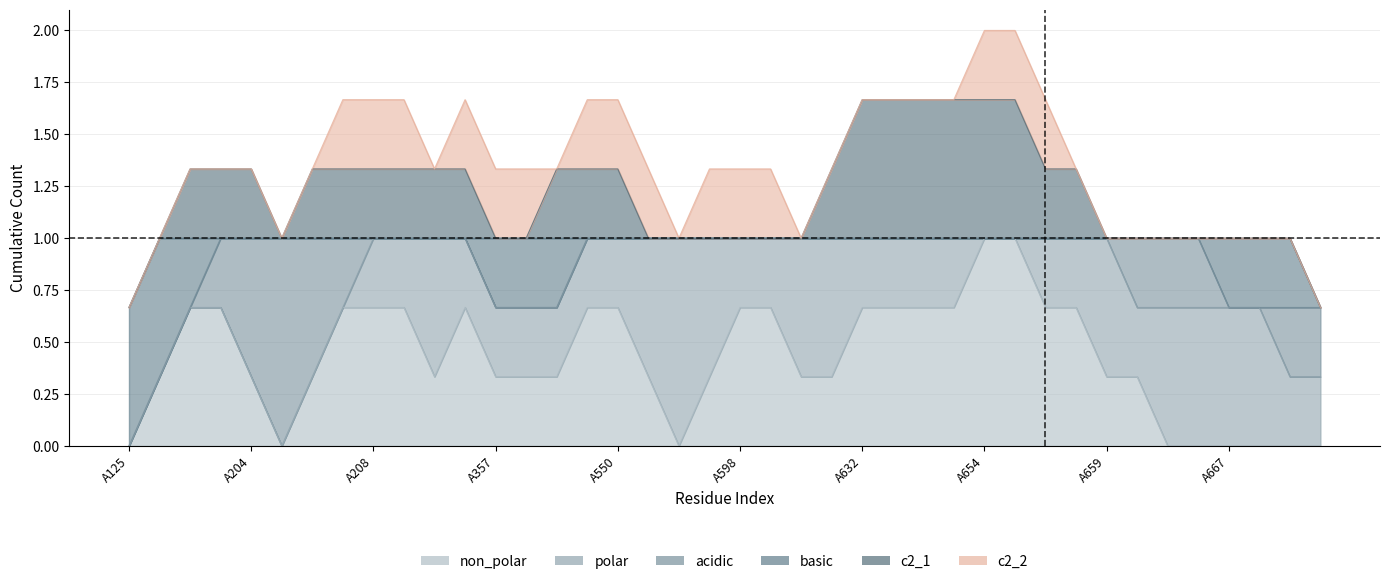

How many lines are shown in the chart?

6